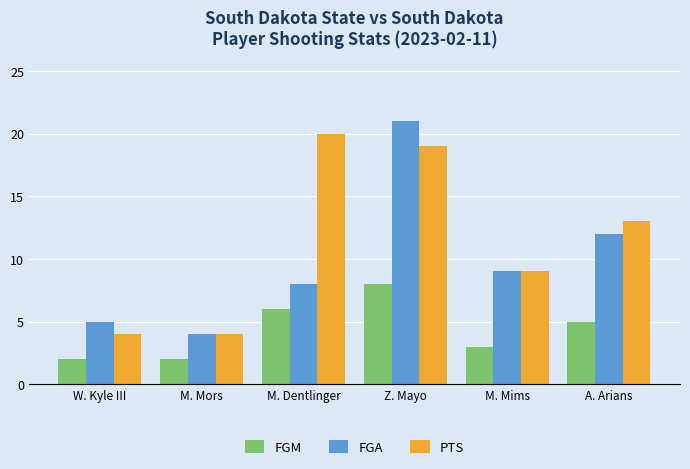

Rank the categories by FGA value from lowest to highest.

M. Mors, W. Kyle III, M. Dentlinger, M. Mims, A. Arians, Z. Mayo